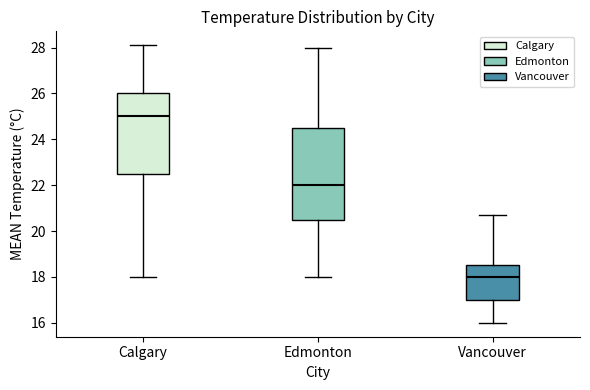

Reading left to right, read every box against the y-axis: the position of its median line, the range the box covers, and the ends of its whiskers. The values are not printed on the chart, so give them approximately, as read against the axis.

Calgary: median 25.0, box 22.6 to 26.0, whiskers 18.0 to 28.2
Edmonton: median 22.0, box 20.6 to 24.6, whiskers 18.0 to 28.0
Vancouver: median 18.0, box 17.0 to 18.6, whiskers 16.0 to 20.8